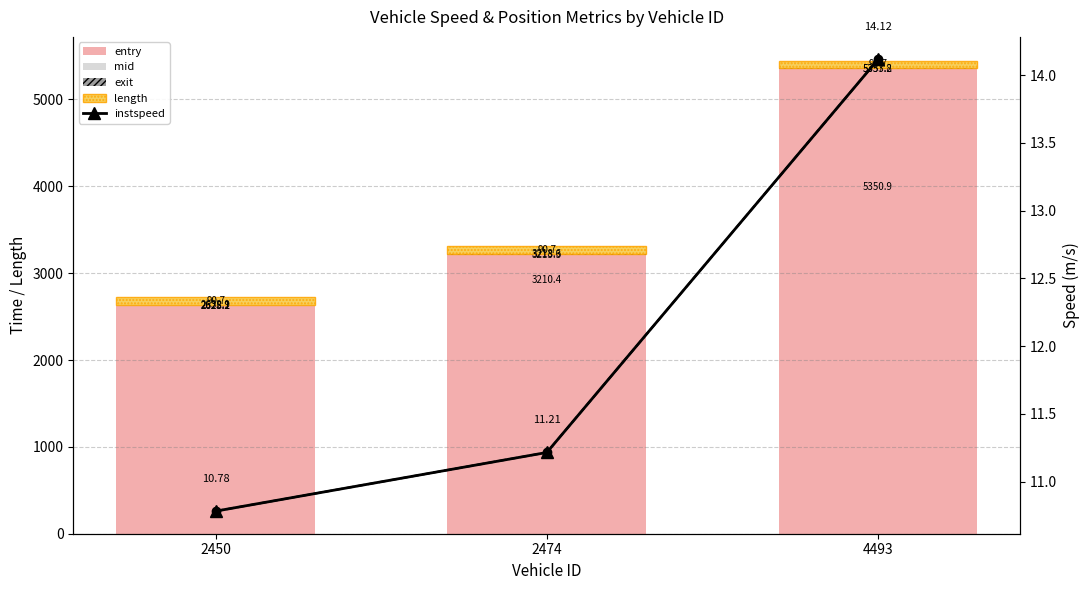

How many groups of bars are there?

3